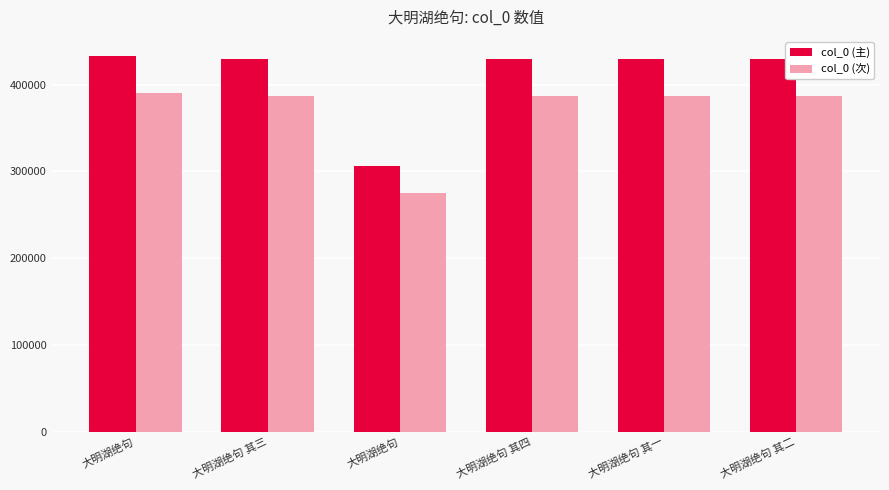

Which series changed the most between 大明湖绝句 其一 and 大明湖绝句 其二?

col_0 (主)